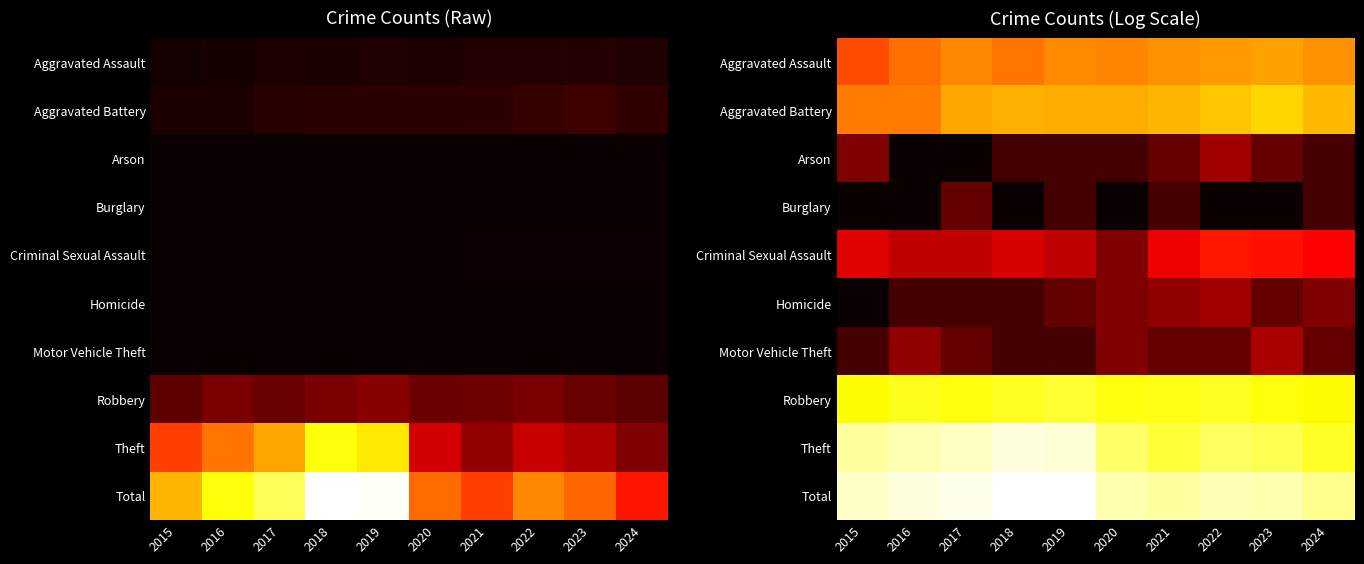

At how many categories does at least one series exceed 7?

10